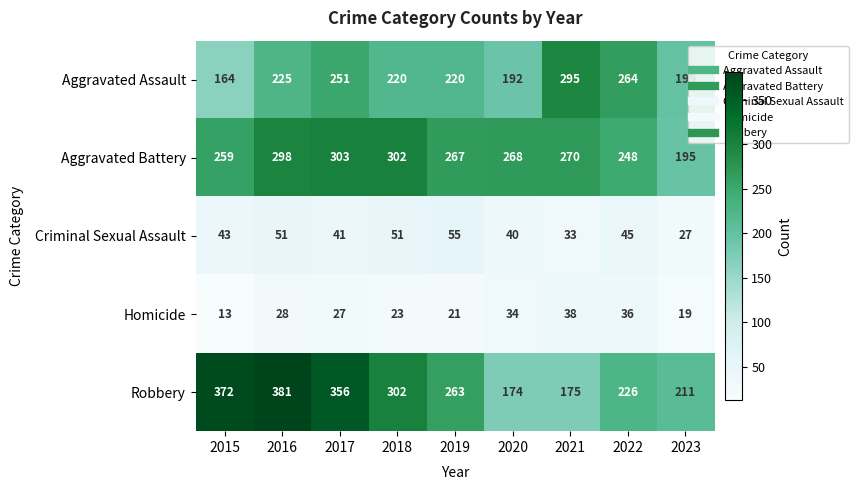

Rank the series at 2015 from lowest to highest value.

Homicide, Criminal Sexual Assault, Aggravated Assault, Aggravated Battery, Robbery